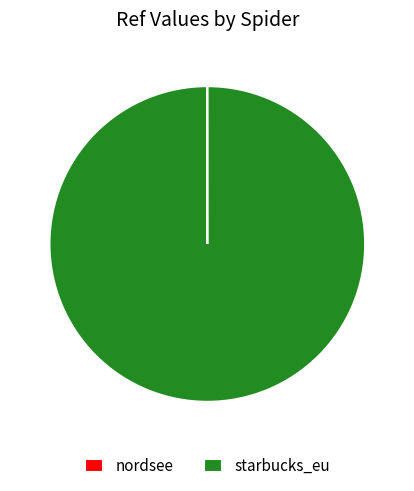

Is it true that starbucks_eu is 87% of the pie?

False